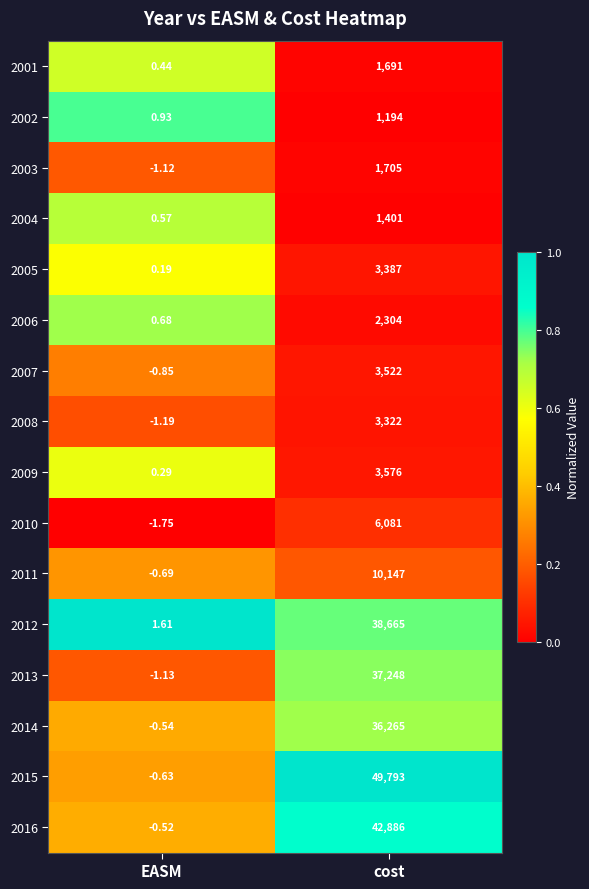

Where is 2014 nearest to the value 18132?

EASM